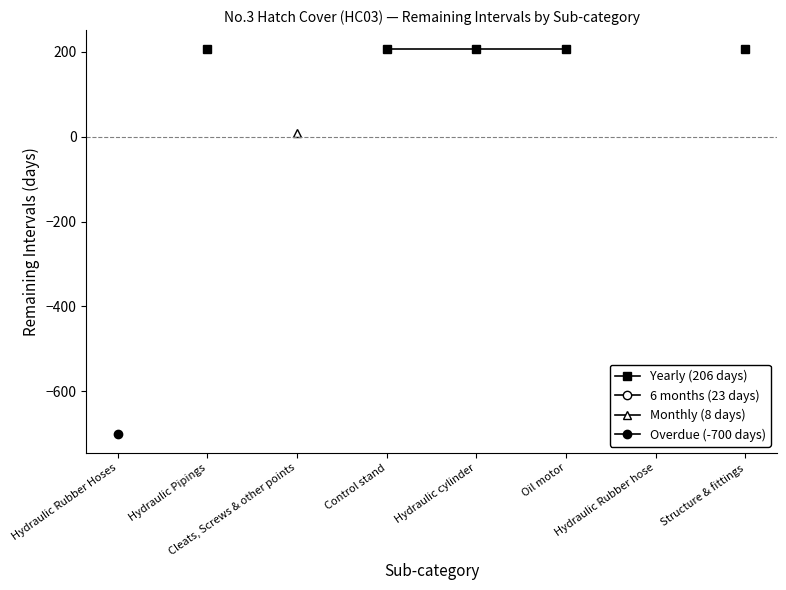

What are all the series names shown in the legend?

Yearly (206 days), 6 months (23 days), Monthly (8 days), Overdue (-700 days)